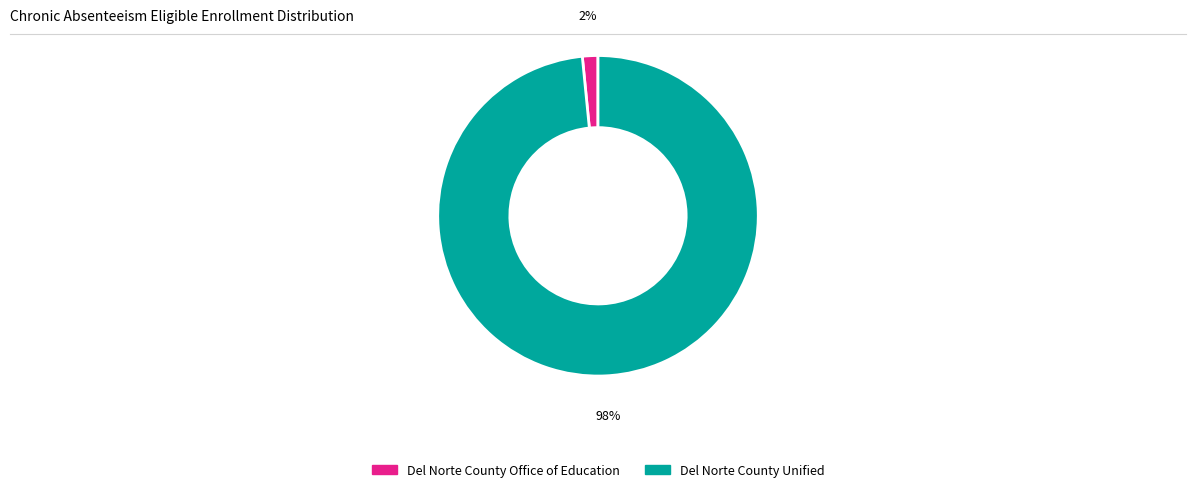

Which has a higher value, Del Norte County Office of Education or Del Norte County Unified?

Del Norte County Unified